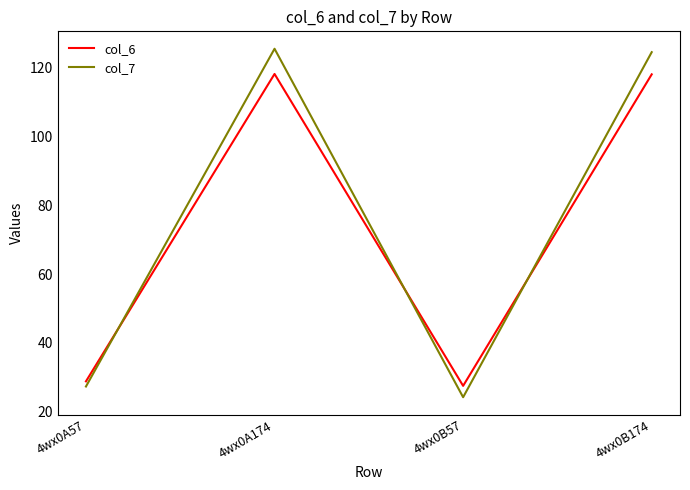

What is the spread (max minus min) of values at 4wx0B174?

6.5